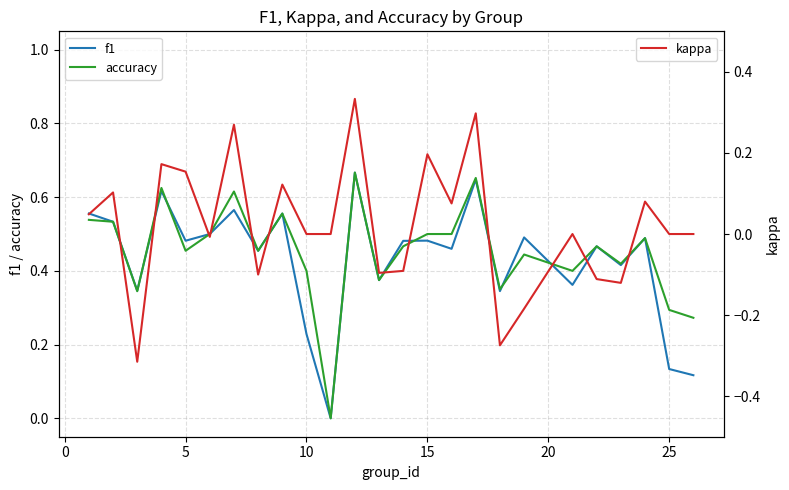

What is the difference between the maximum and second lowest values in the f1 series?

0.5